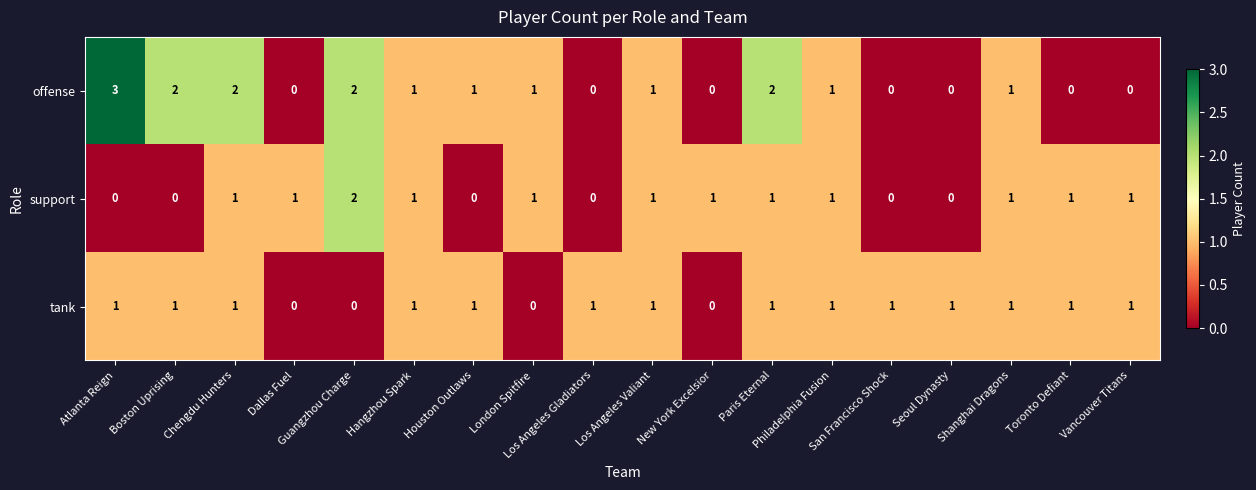

The offense series shows 0 at San Francisco Shock. True or false?

True